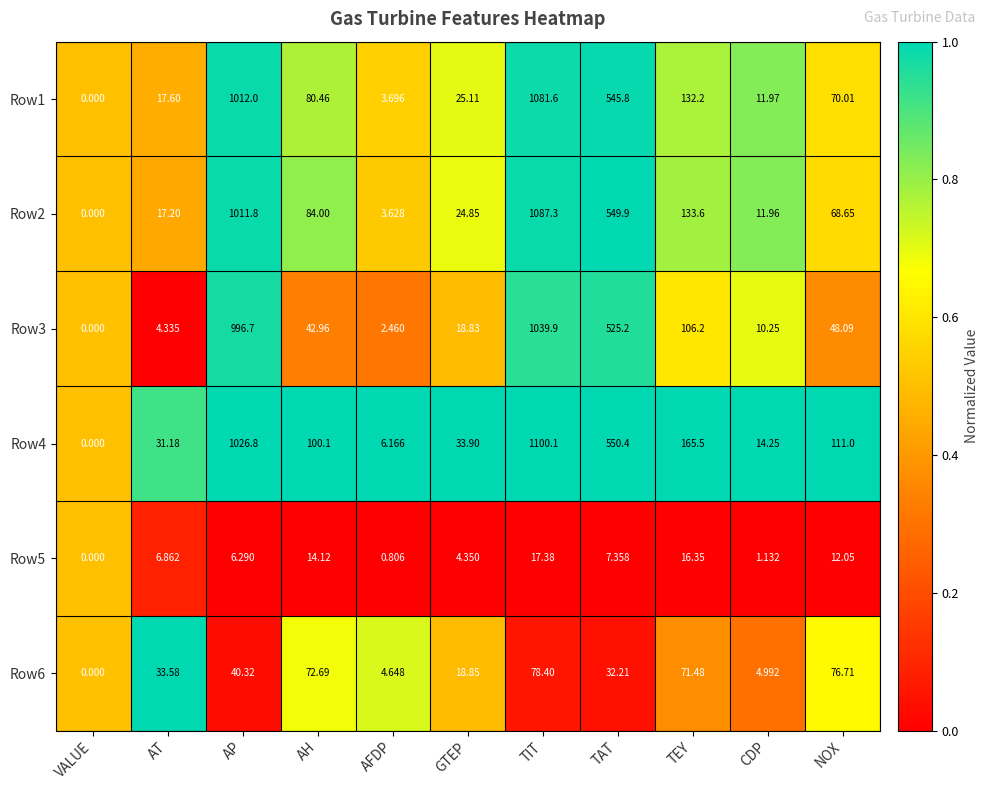

At which label does Row6 first exceed 33?

AT